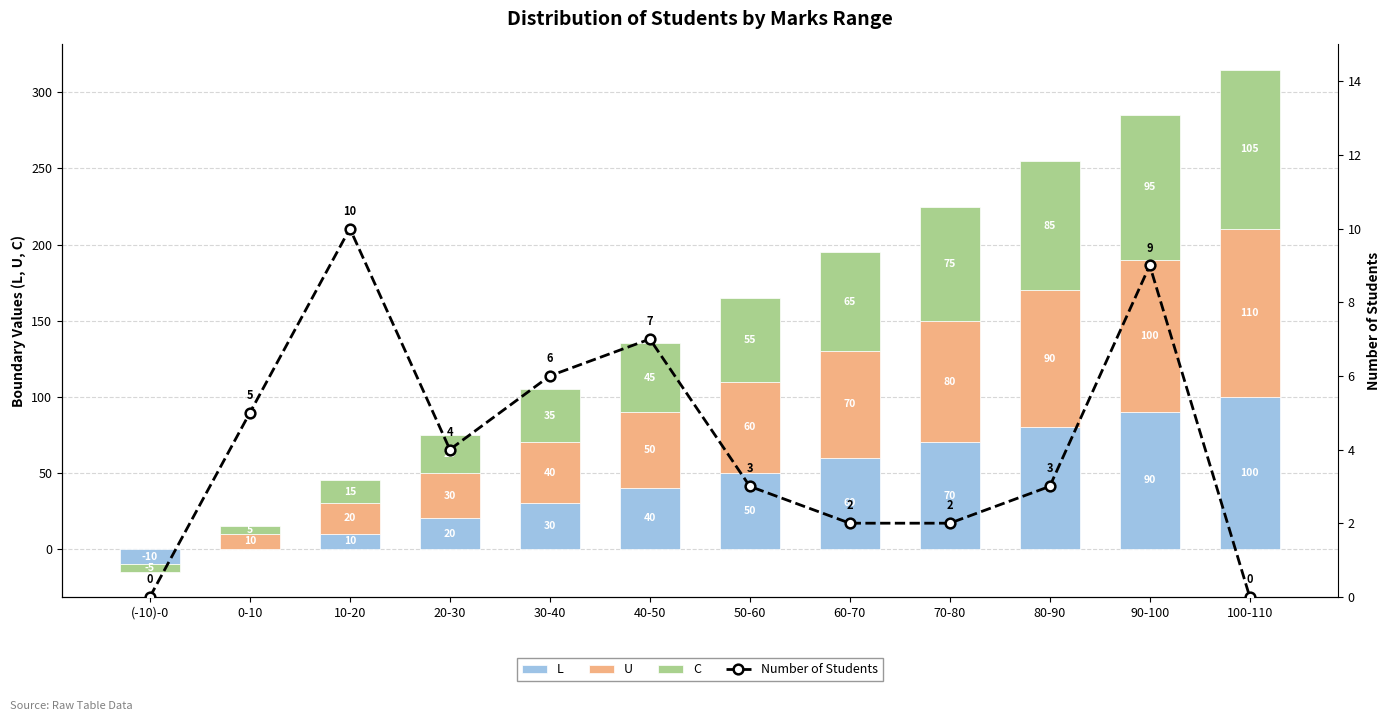

Is it true that L equals 40 at 40-50?

True